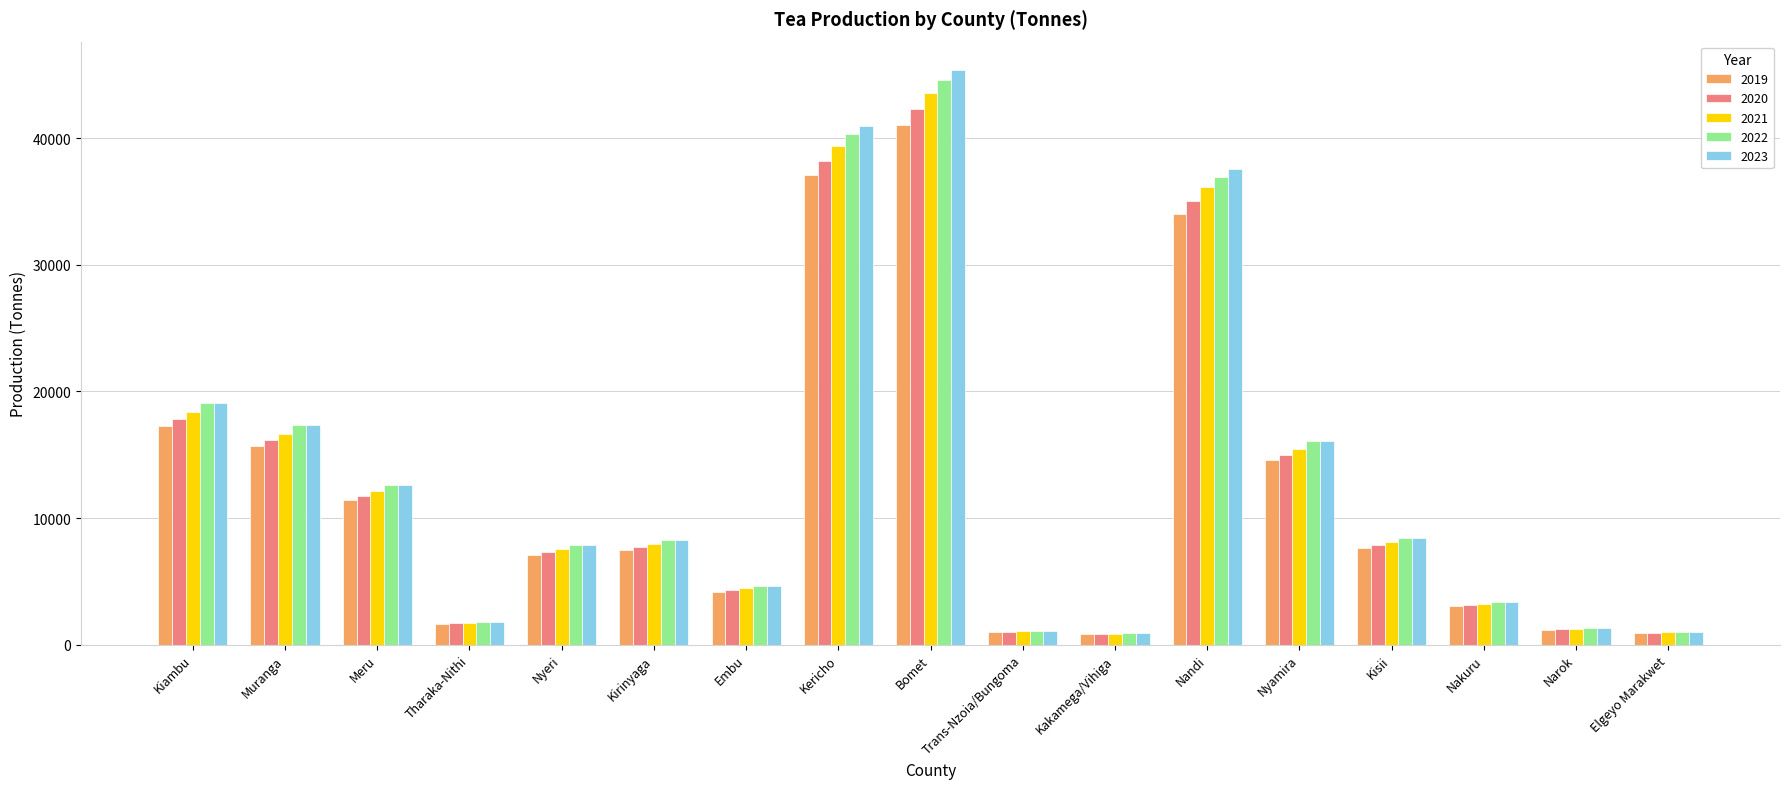

What position from the left is Kirinyaga?

6